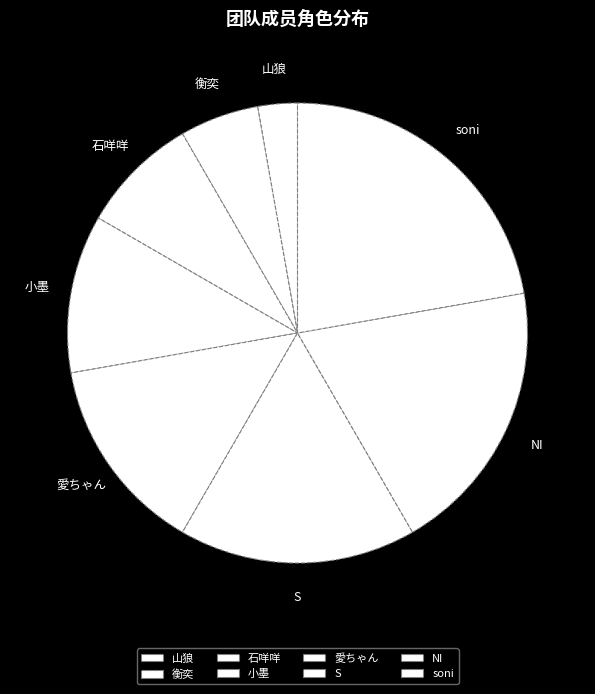

How many slices are in this pie chart?

8